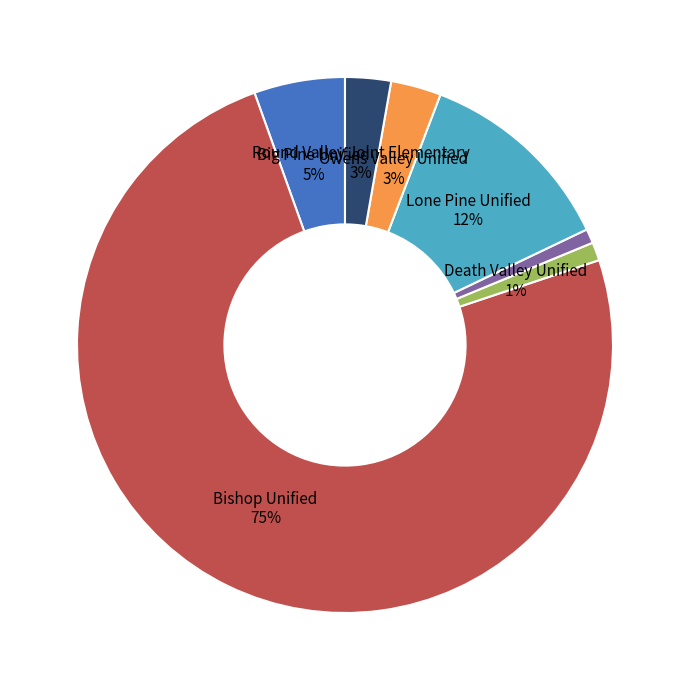

How many slices are in this pie chart?

7